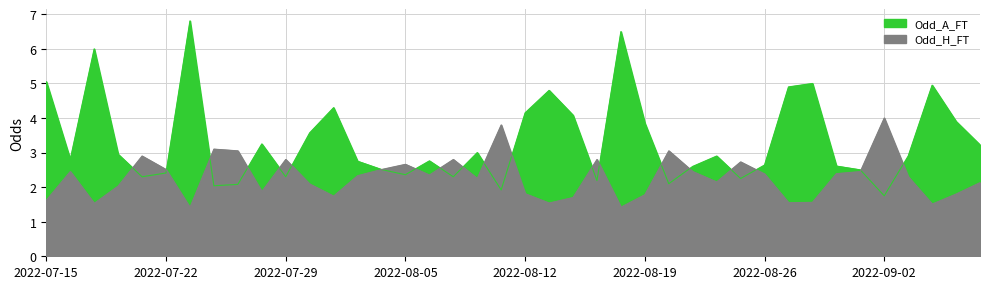

What is the value of the Odd_A_FT point at the 10th from the left?

2.0